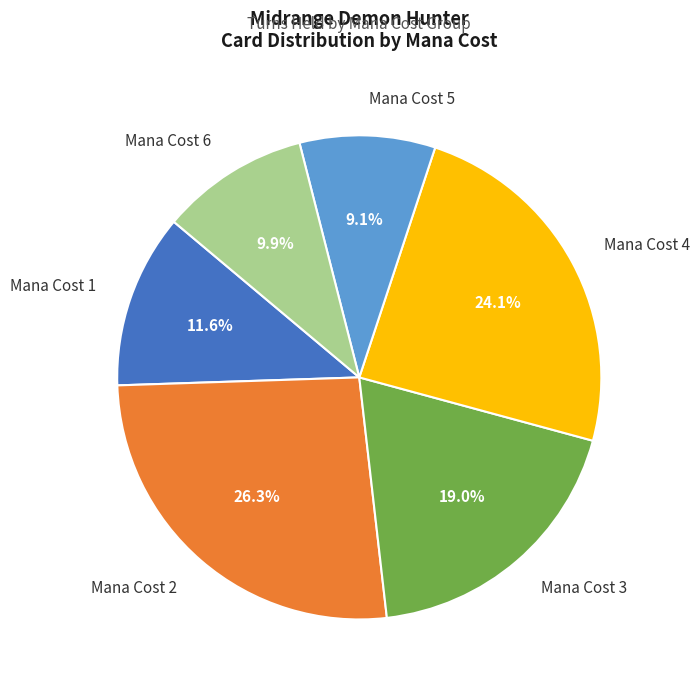

Combined, what portion of the pie is Mana Cost 3 and Mana Cost 1?

30.6%